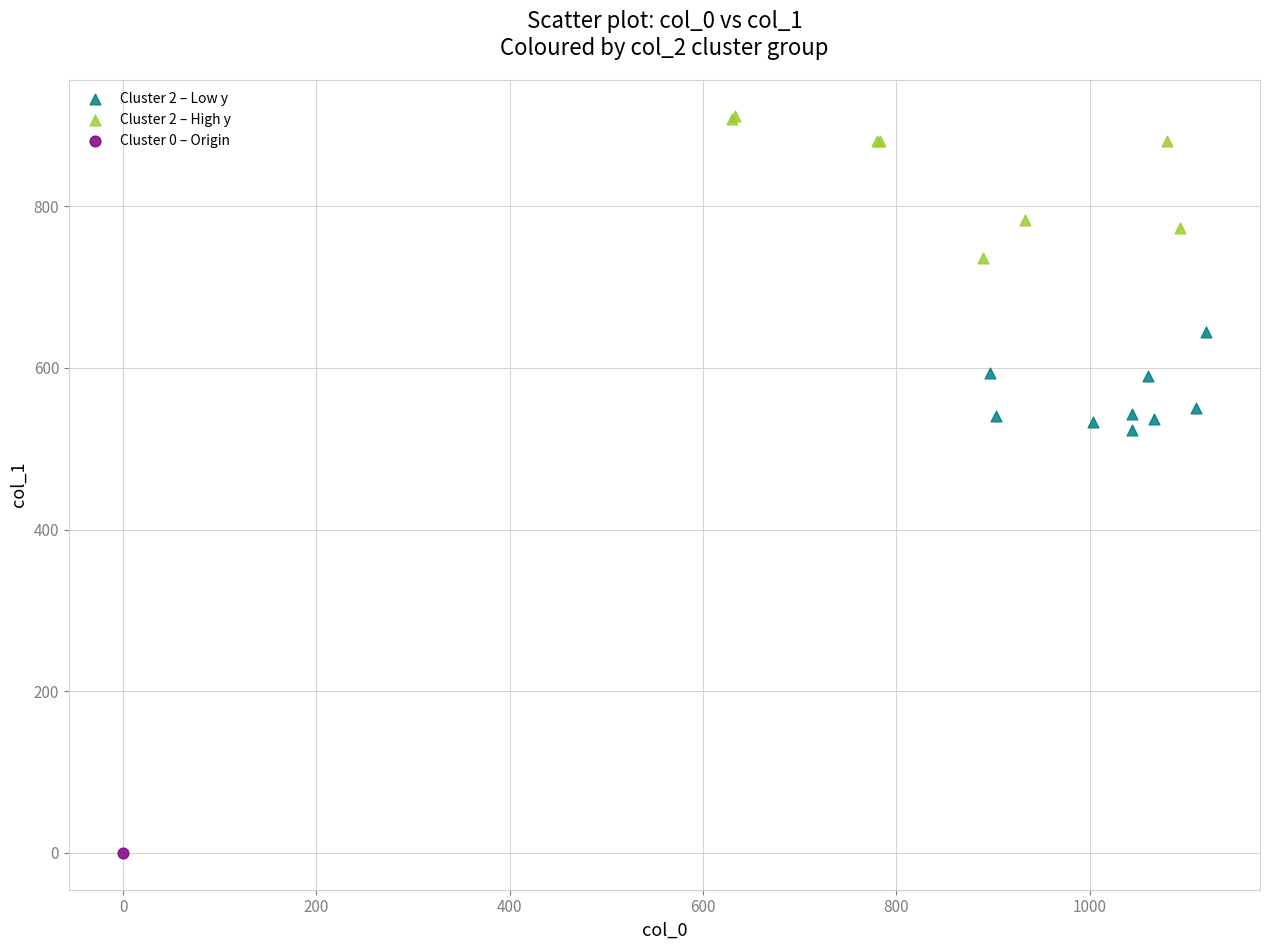

Which series reaches the minimum Y coordinate?

Cluster 0 – Origin